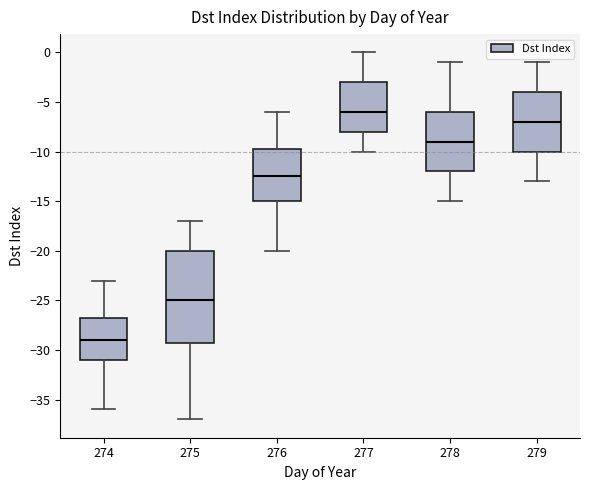

Comparing the boxes themselves (not the whiskers), which one is the tallest?

275